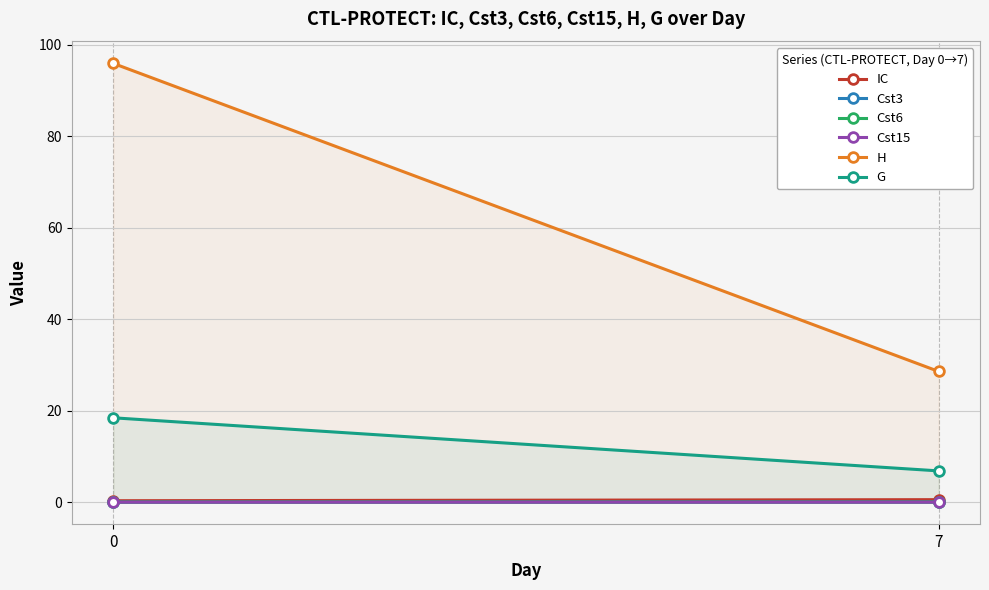

What are all the series names shown in the legend?

IC, Cst3, Cst6, Cst15, H, G